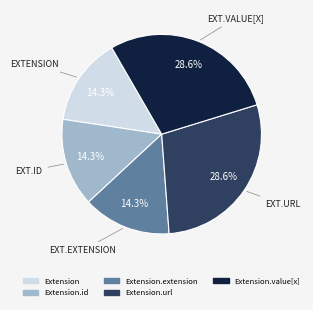

Is there a majority slice in this chart?

No